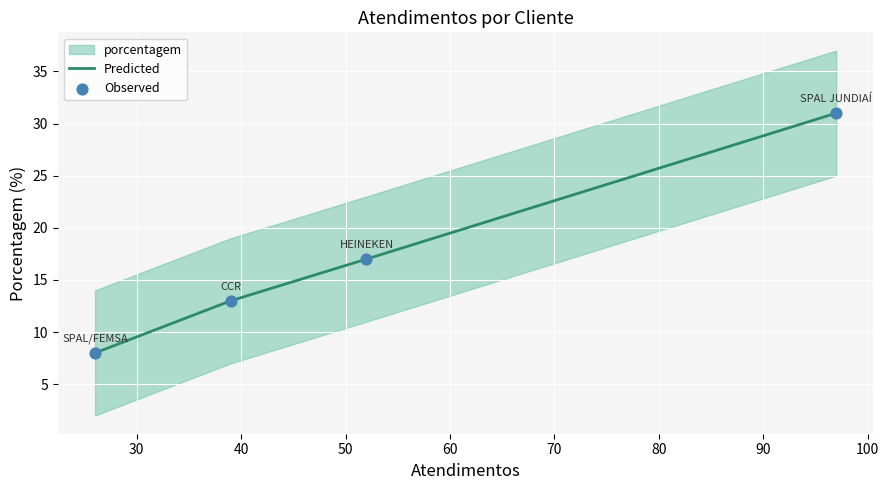

At how many categories does at least one series exceed 15?

2